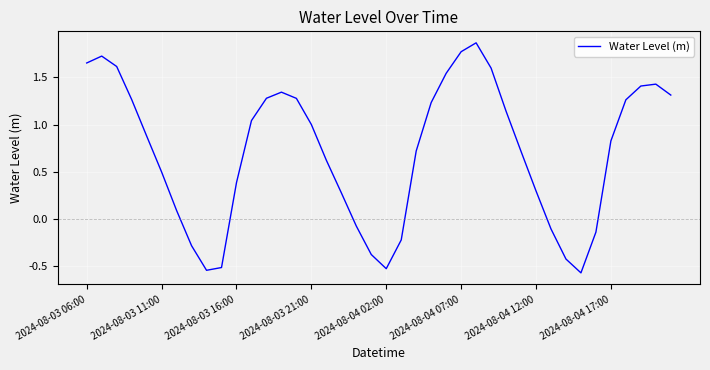

How many categories are shown in the chart?

40